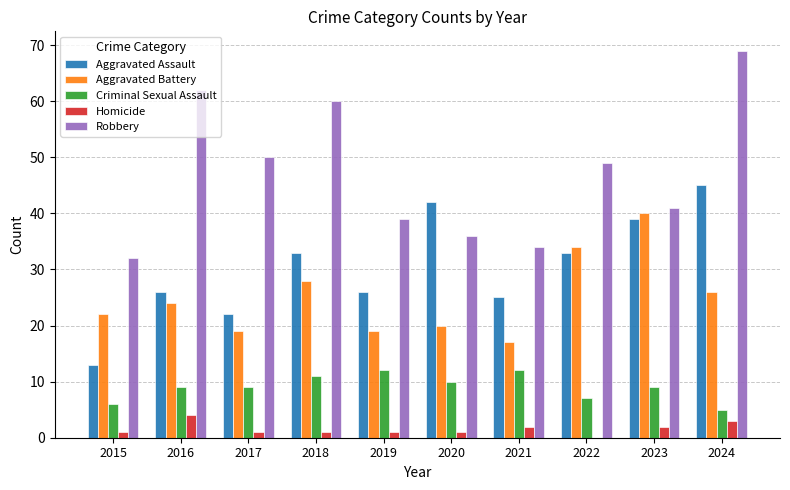

What is the sum of the Aggravated Battery values at 2021 and 2018?

45